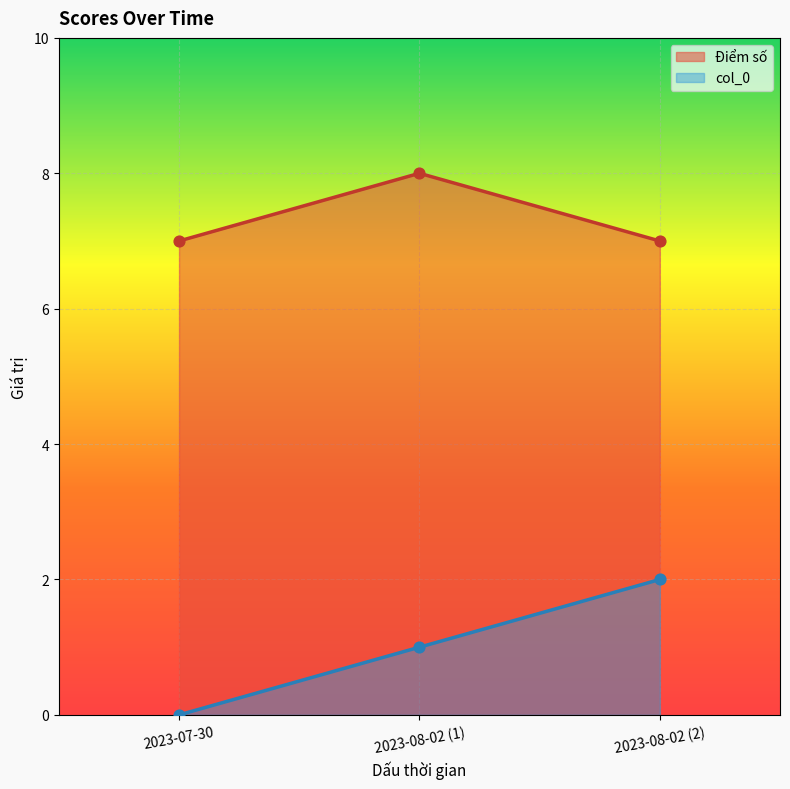

Which series contains the highest Y value?

Điểm số